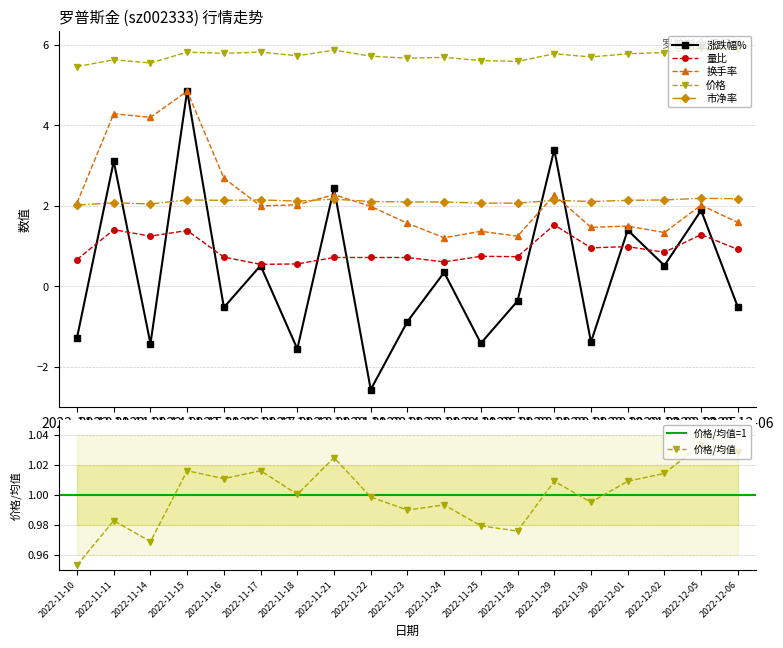

What is the maximum value for 涨跌幅%?

4.9